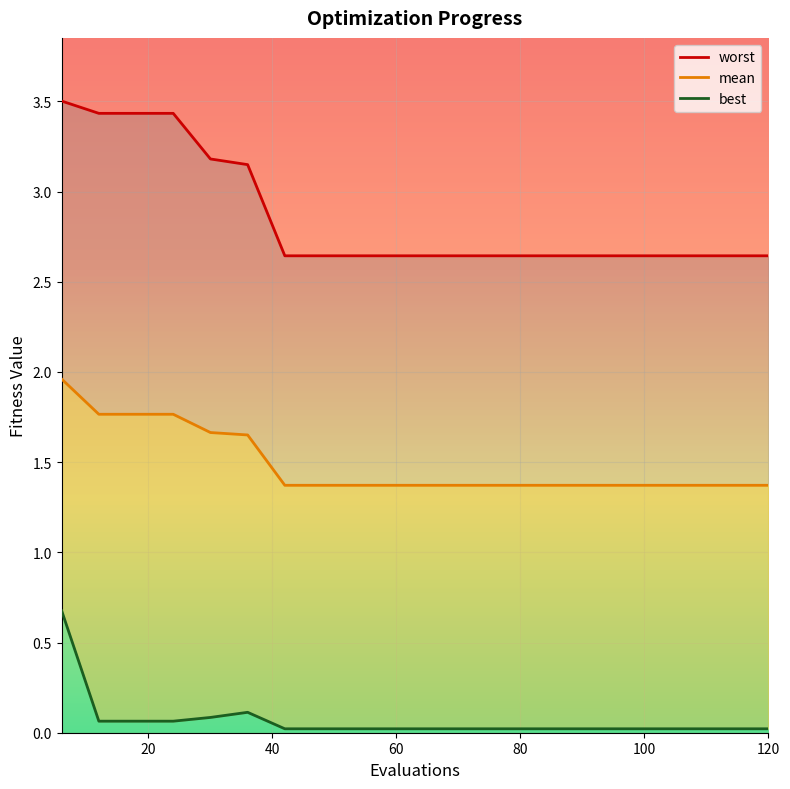

What is the greatest value displayed?

3.5